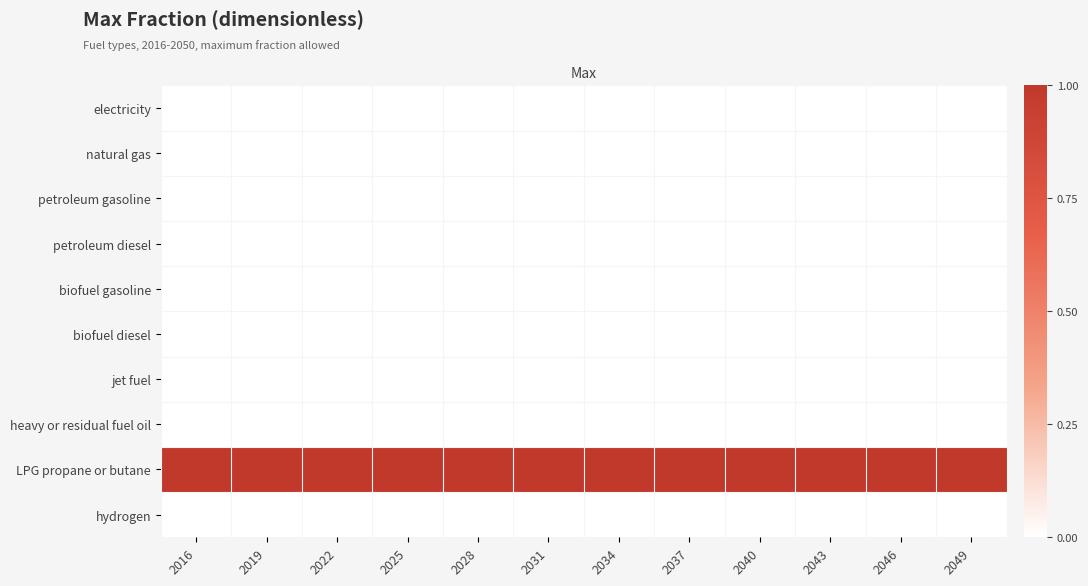

Which has a higher value, 2040 or 2016?

2040